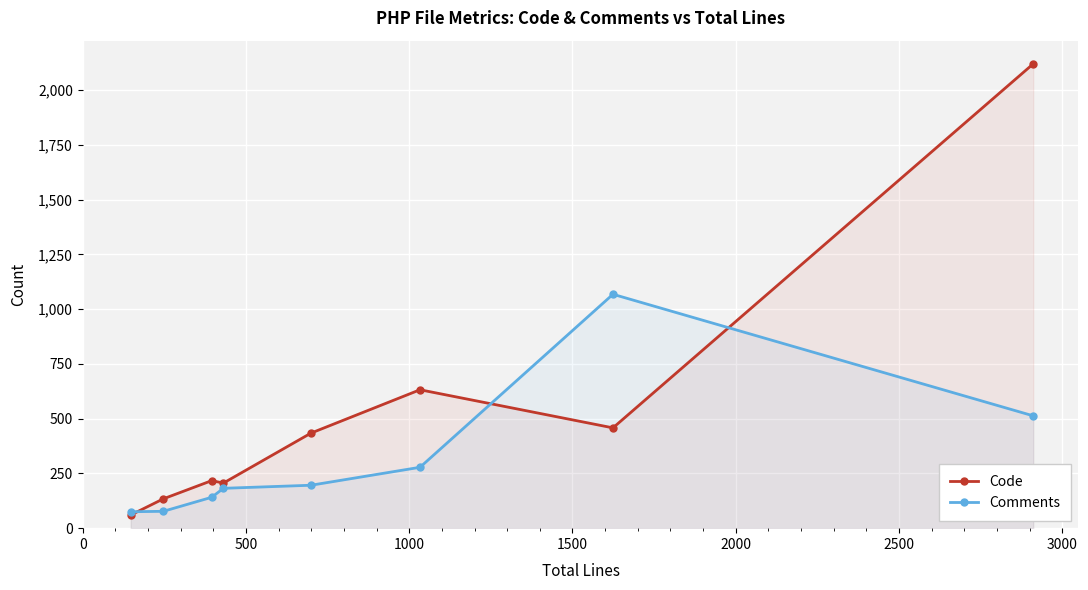

Rank the series by their maximum value, from lowest to highest.

Comments, Code